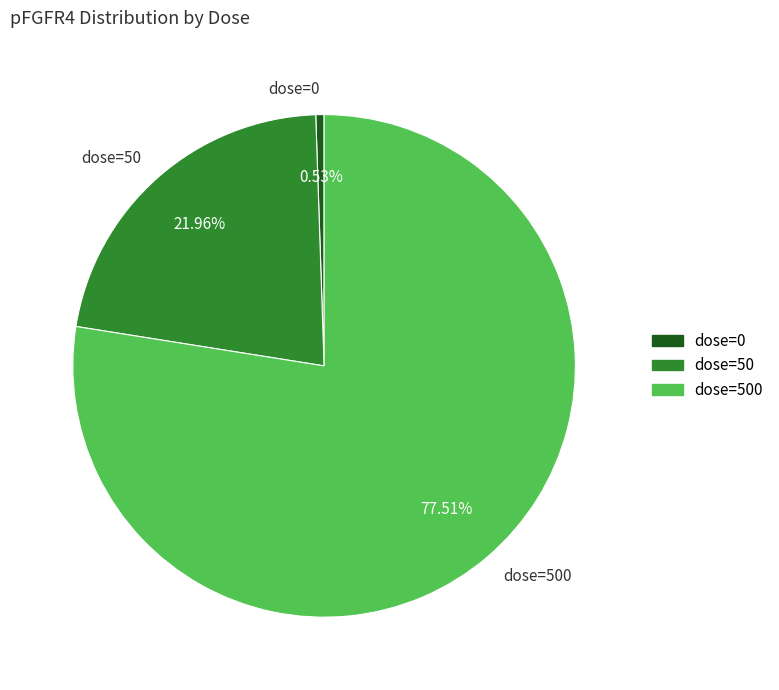

To the nearest percent, what portion does dose=0 represent?

1%